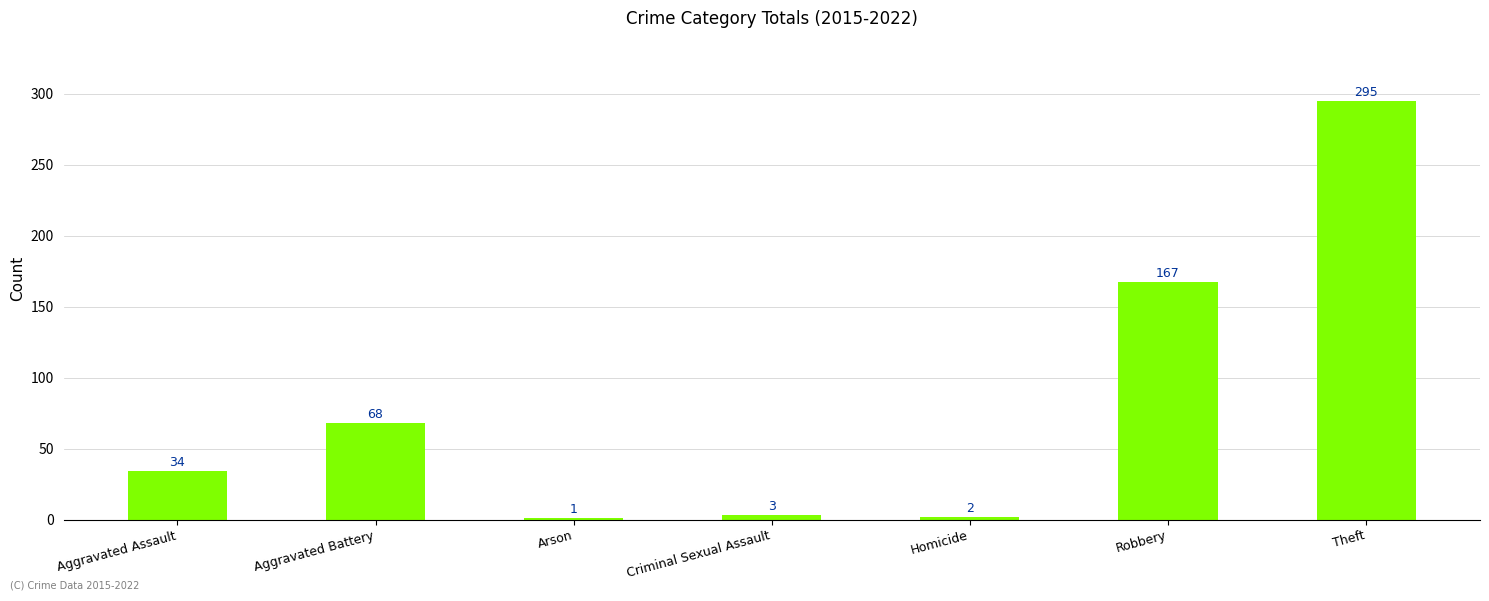

What is the change in value from Aggravated Assault to Robbery?

+133